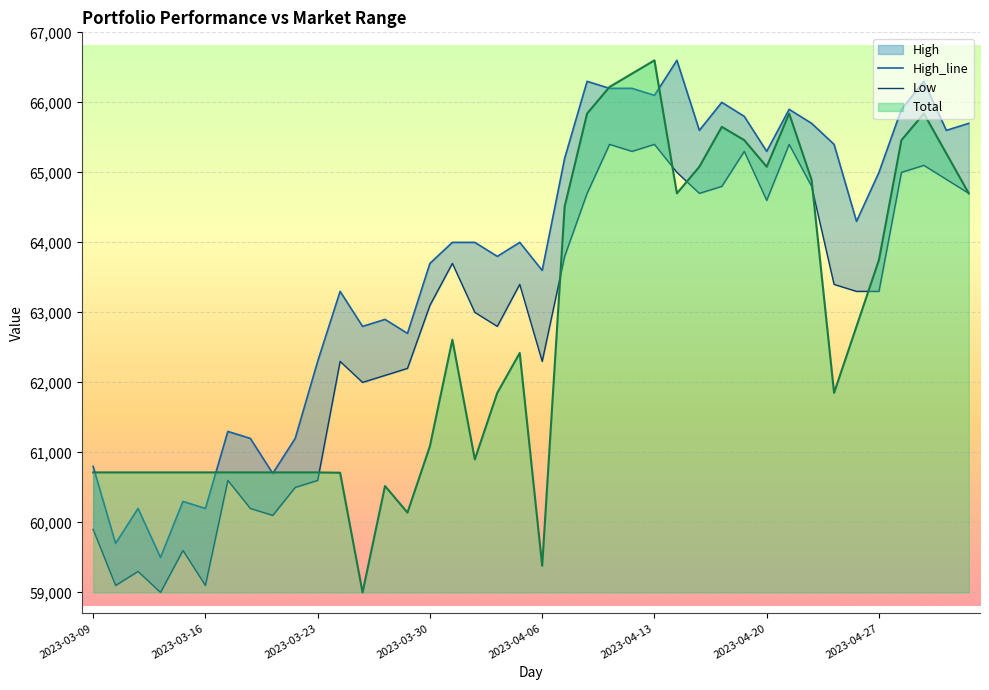

Which category has the highest value in the Total series?

2023-04-13